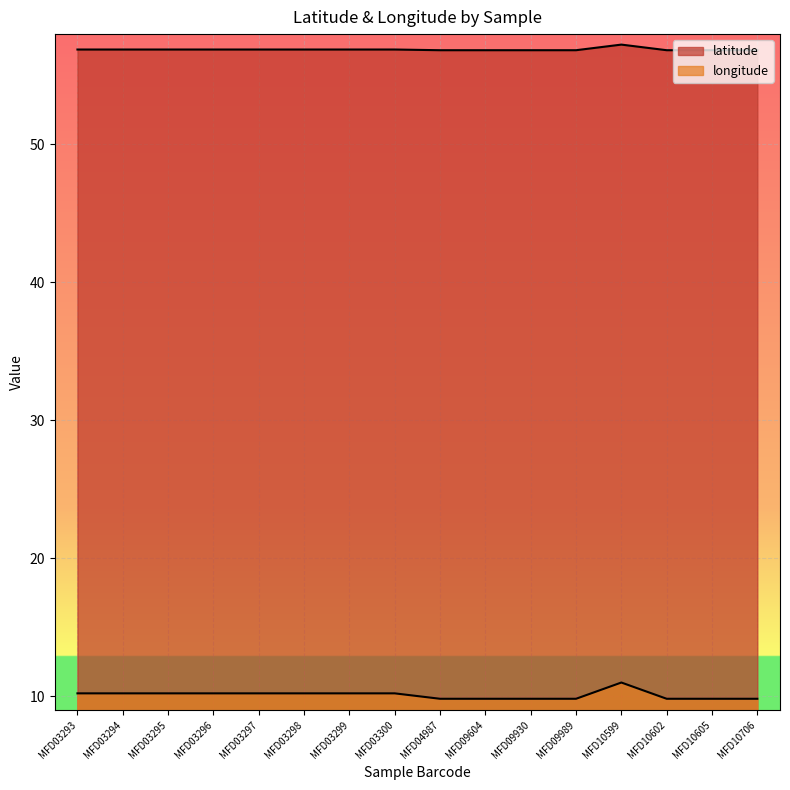

Rank the categories by latitude value from highest to lowest.

MFD10599, MFD03293, MFD03294, MFD03295, MFD03296, MFD03297, MFD03298, MFD03299, MFD03300, MFD04987, MFD09604, MFD09930, MFD09989, MFD10602, MFD10605, MFD10706